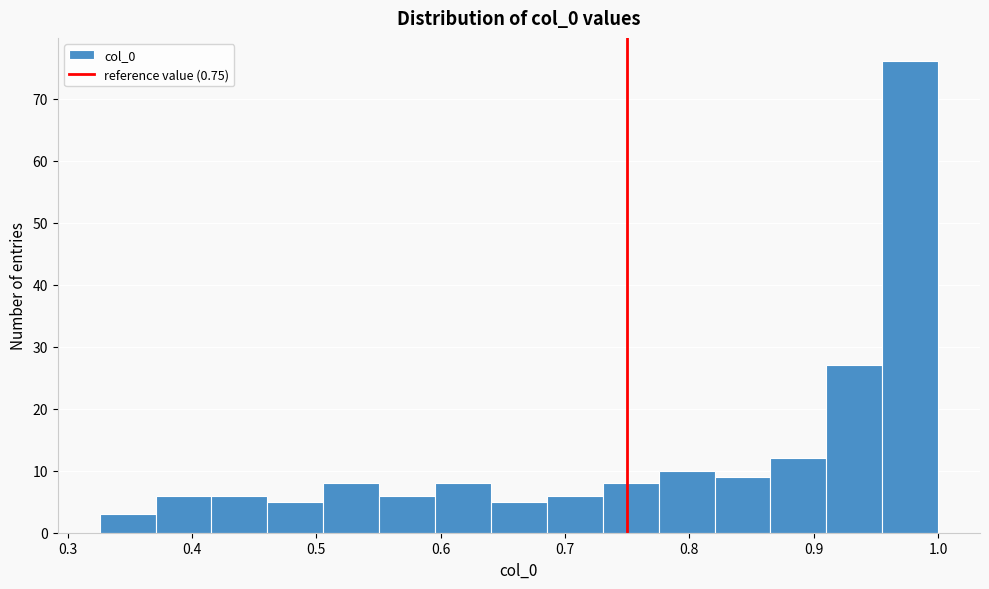

Reading left to right, transcribe this chart: for each bar, give the range it covers on the x-axis and its height. Neither the bar edges nor the heights are printed on the chart, so give them approximately, as read against the axes.

0.33 to 0.37: 3
0.37 to 0.42: 6
0.42 to 0.46: 6
0.46 to 0.51: 5
0.51 to 0.55: 8
0.55 to 0.60: 6
0.60 to 0.64: 8
0.64 to 0.69: 5
0.69 to 0.73: 6
0.73 to 0.78: 8
0.78 to 0.82: 10
0.82 to 0.87: 9
0.87 to 0.91: 12
0.91 to 0.96: 27
0.96 to 1.00: 76